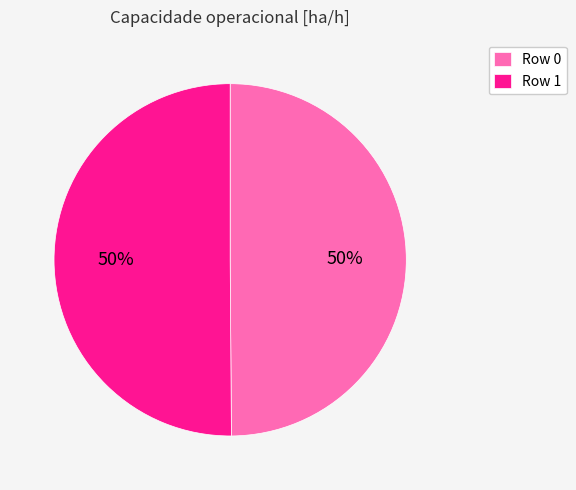

How many segments does this pie chart have?

2